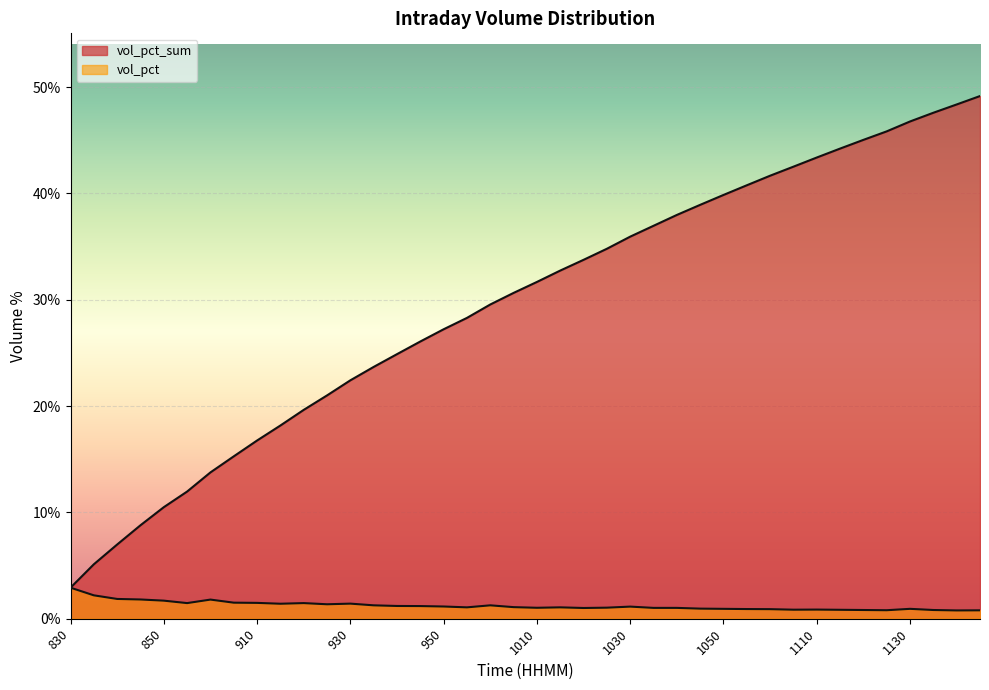

At which label is vol_pct_sum closest to 0?

830